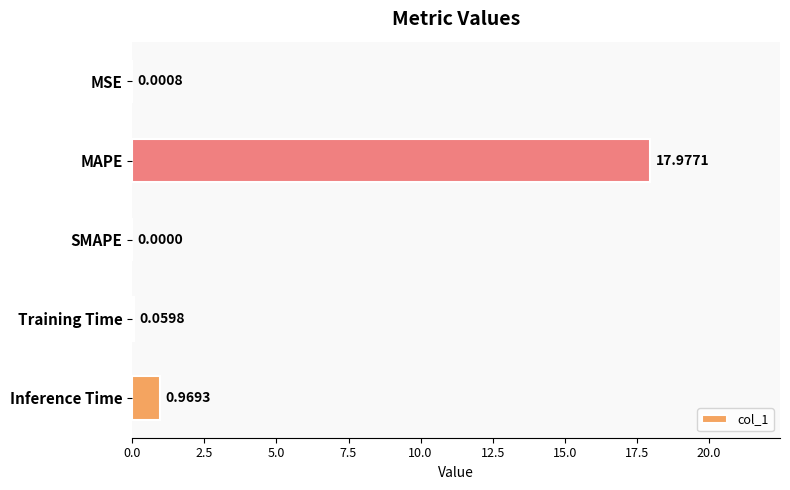

What is the change in value from SMAPE to Inference Time?

+1.0